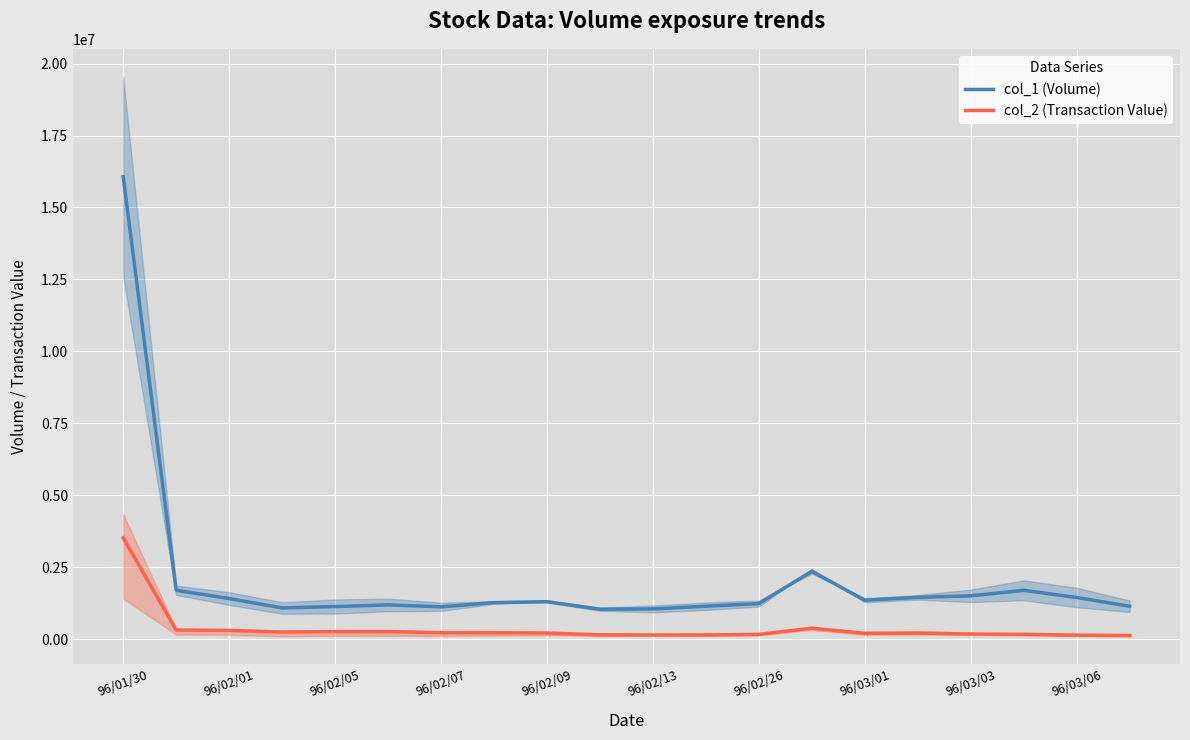

What is the difference between the maximum and minimum values in the col_2 (Transaction Value) series?

3394790